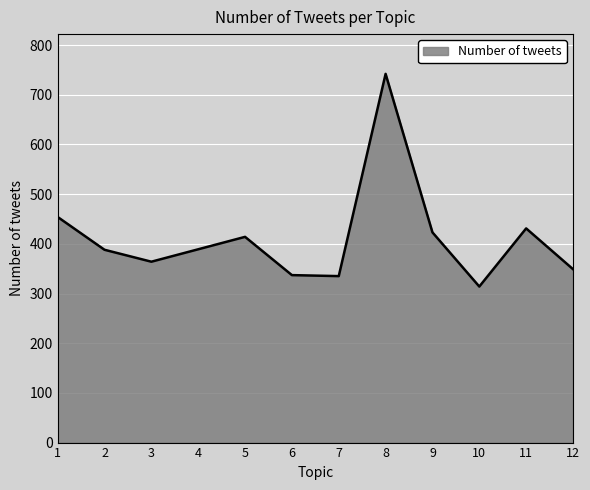

What is the sum of all values?

4940